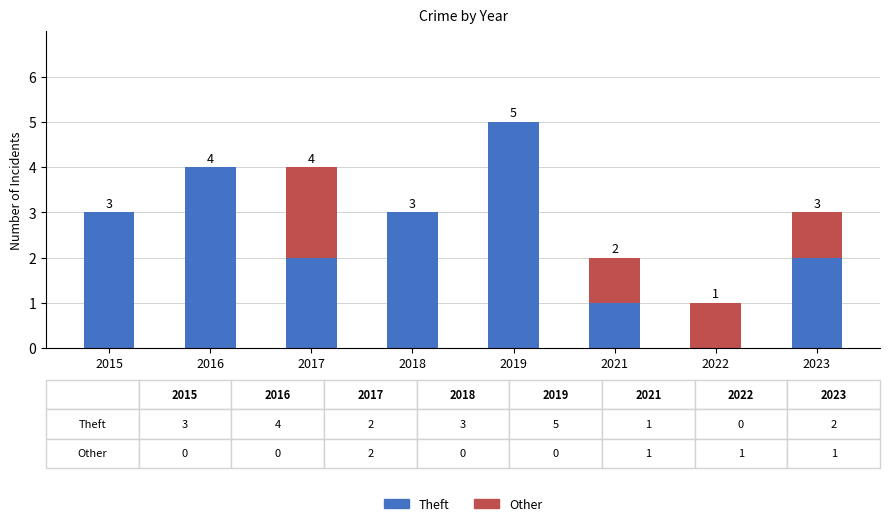

True or false: Theft has a value of 2 at 2017.

True